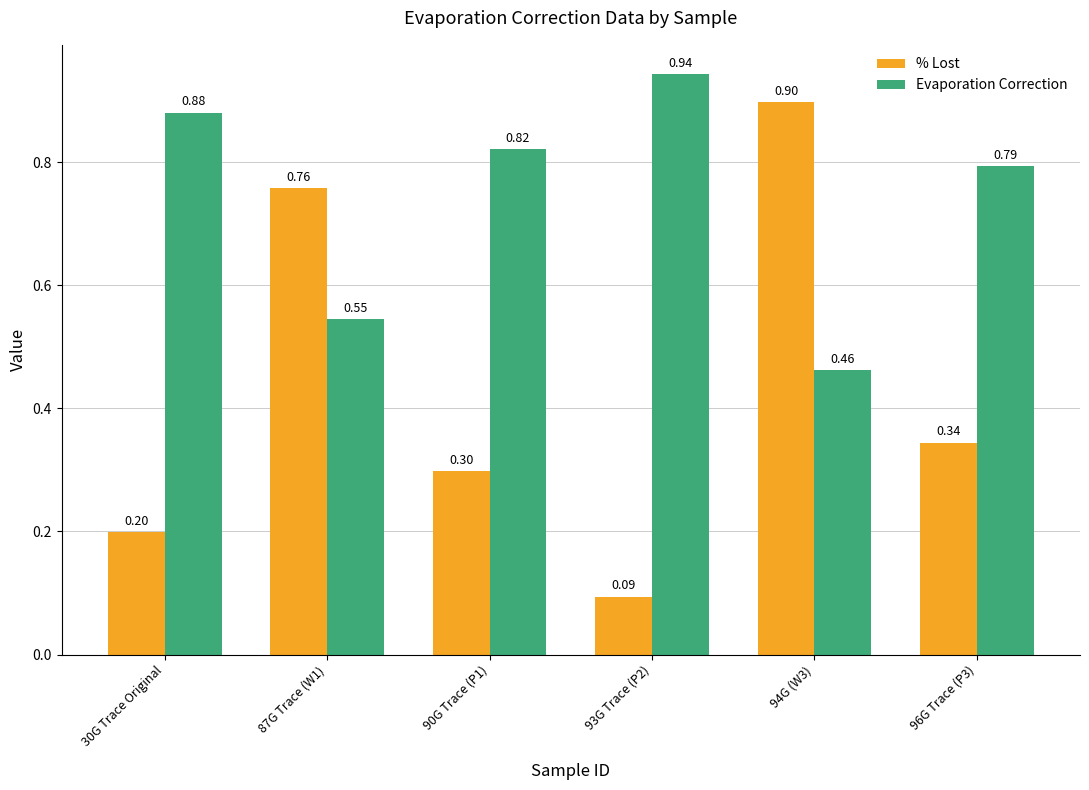

Count the number of data series in this chart.

2